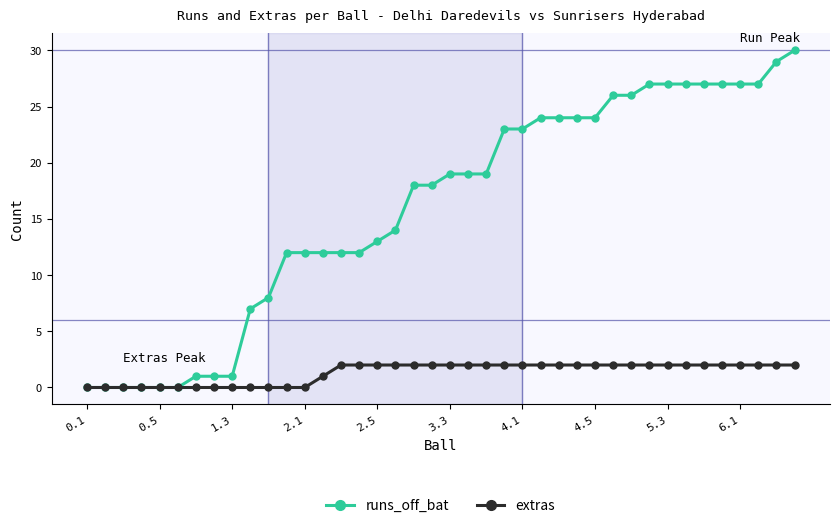

List the series in order of their overall mean, lowest first.

extras, runs_off_bat